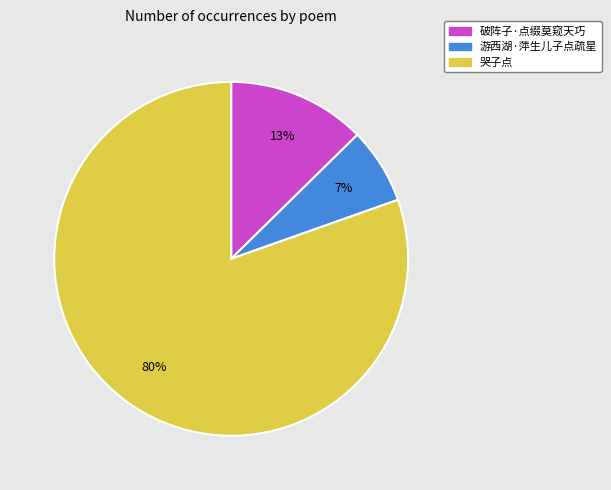

How many segments does this pie chart have?

3